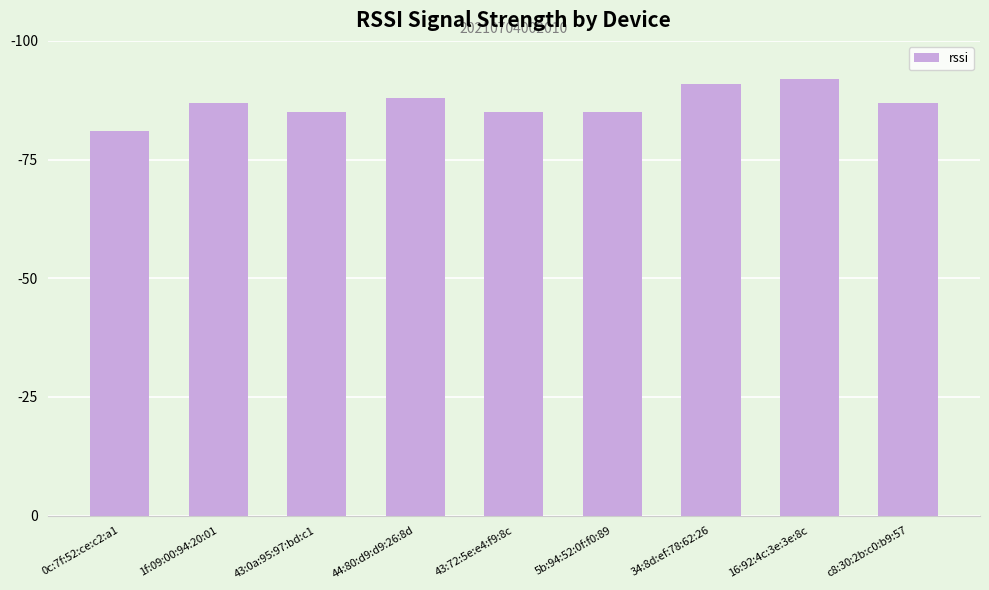

Are the bars grouped side by side (vs. stacked)?

No